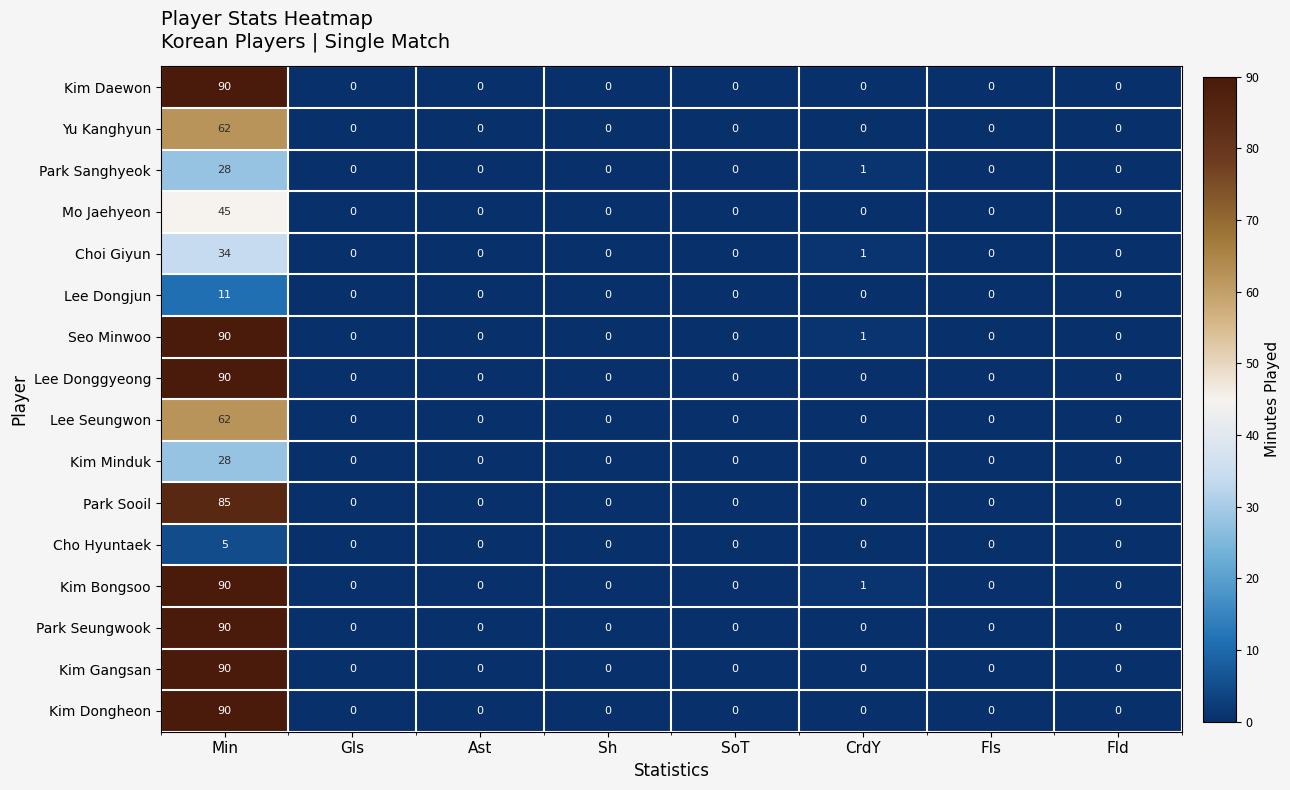

At which category is the sum across all series the highest?

Min